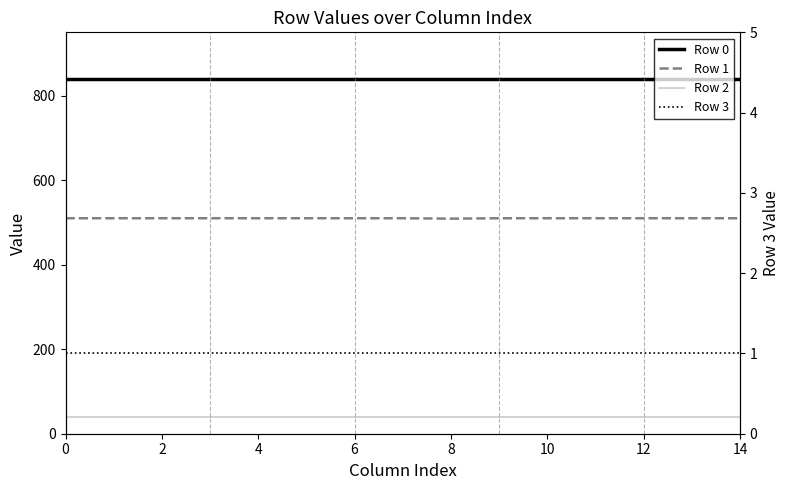

Which series has the widest spread of values?

Row 1